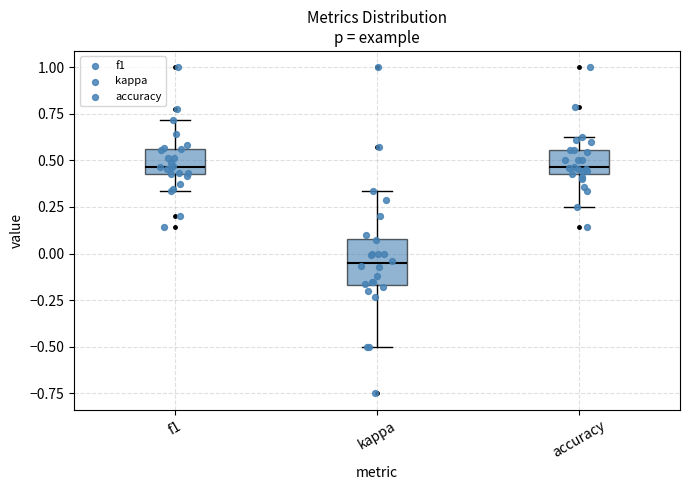

Where is the lower edge of the box for accuracy on the y-axis? The values are not printed on the chart, so give them approximately, as read against the axis.

0.40